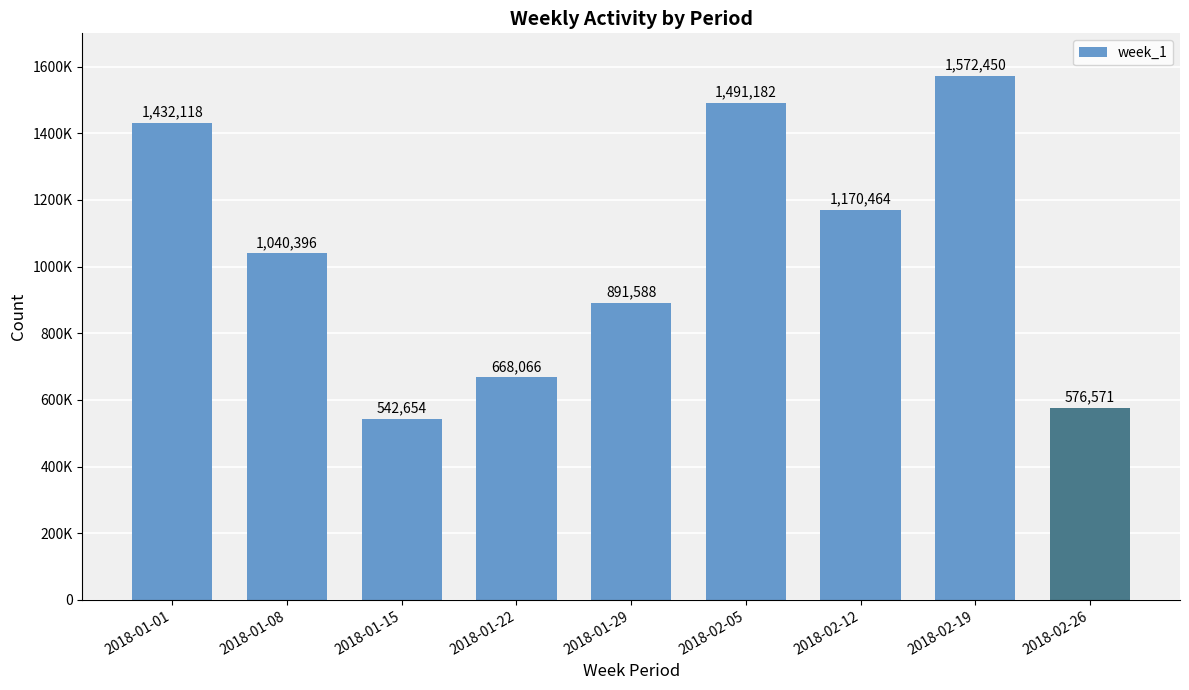

Which label corresponds to the largest value in the chart?

2018-02-19